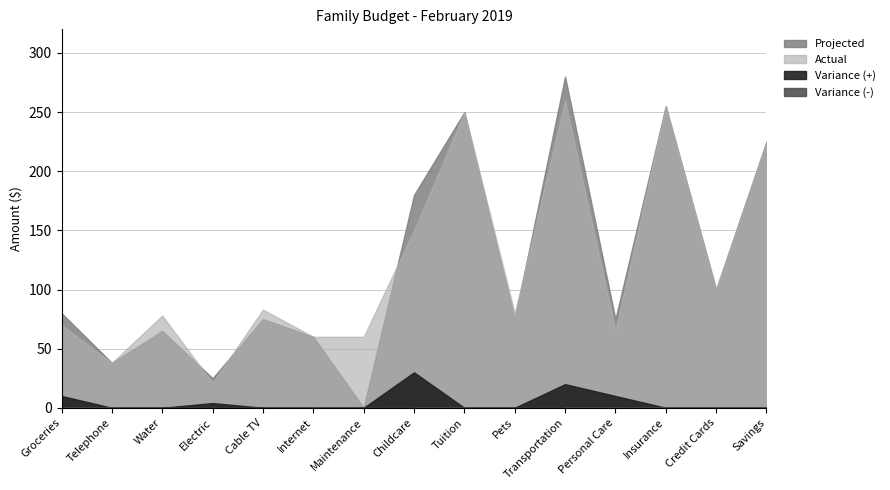

What is the label of the 15th point from the left?

Savings